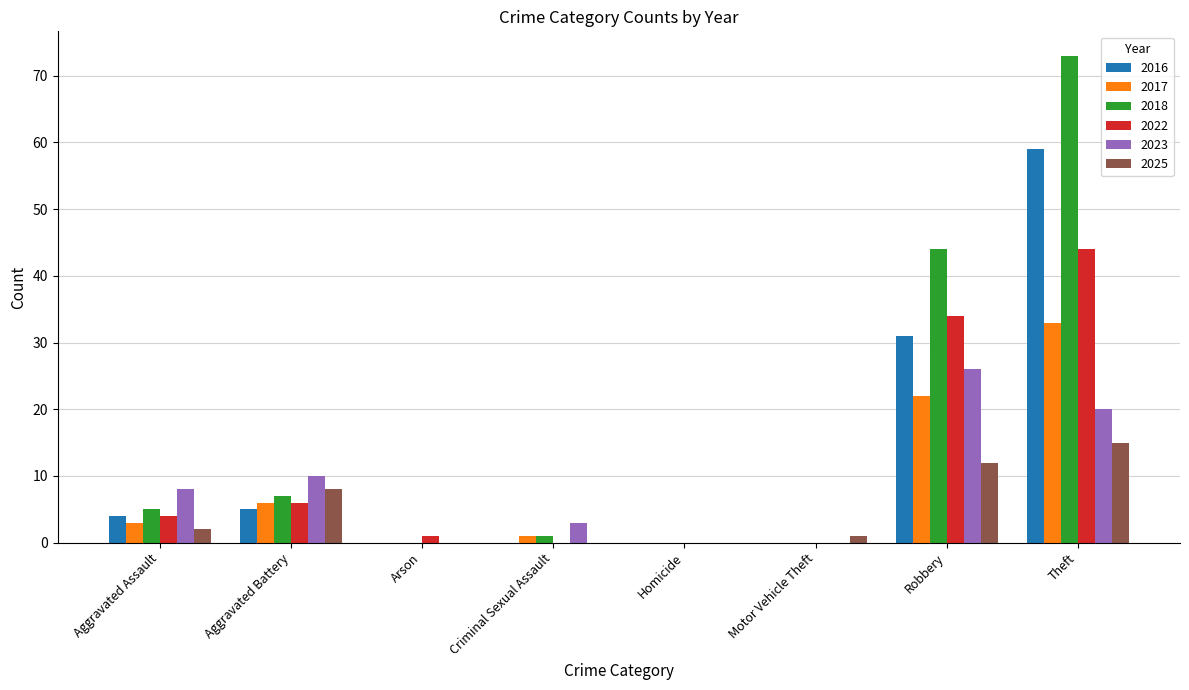

Where is 2017 nearest to the value 16?

Robbery